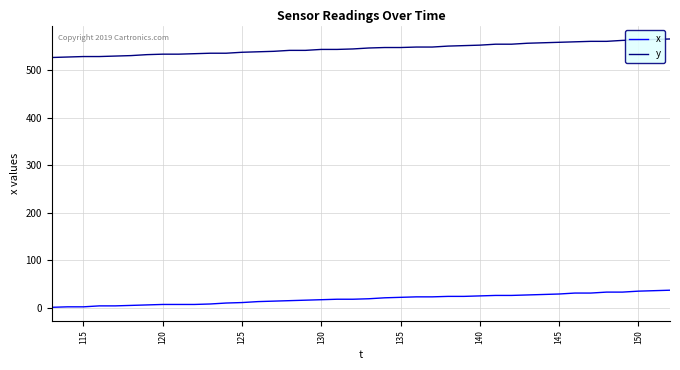

List the series in order of their overall mean, highest first.

y, x